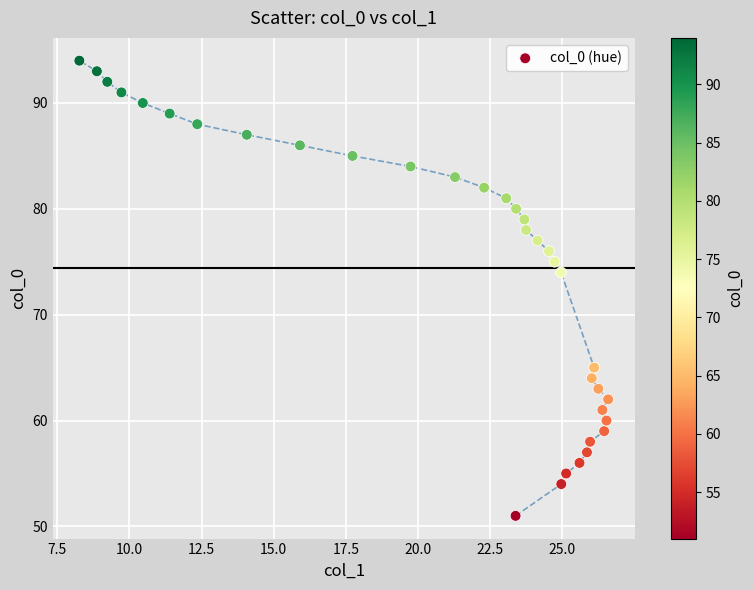

What is the range of Y values (max minus min)?

43